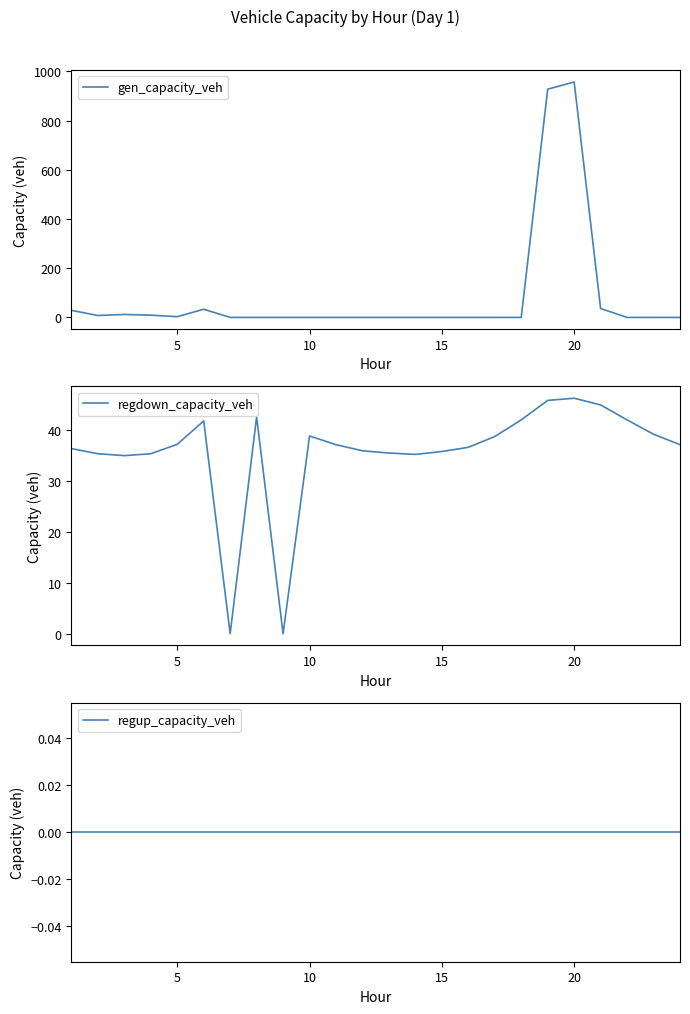

What are all the series names shown in the legend?

gen_capacity_veh, regdown_capacity_veh, regup_capacity_veh